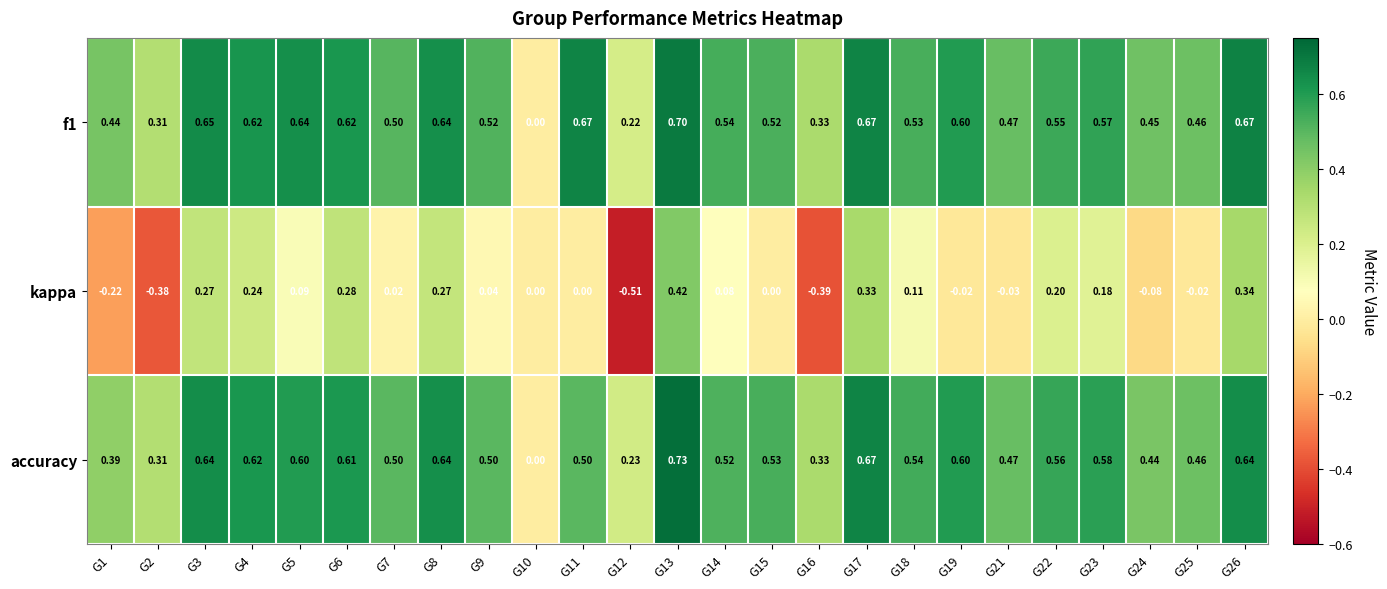

Which series has the largest total across all categories?

f1